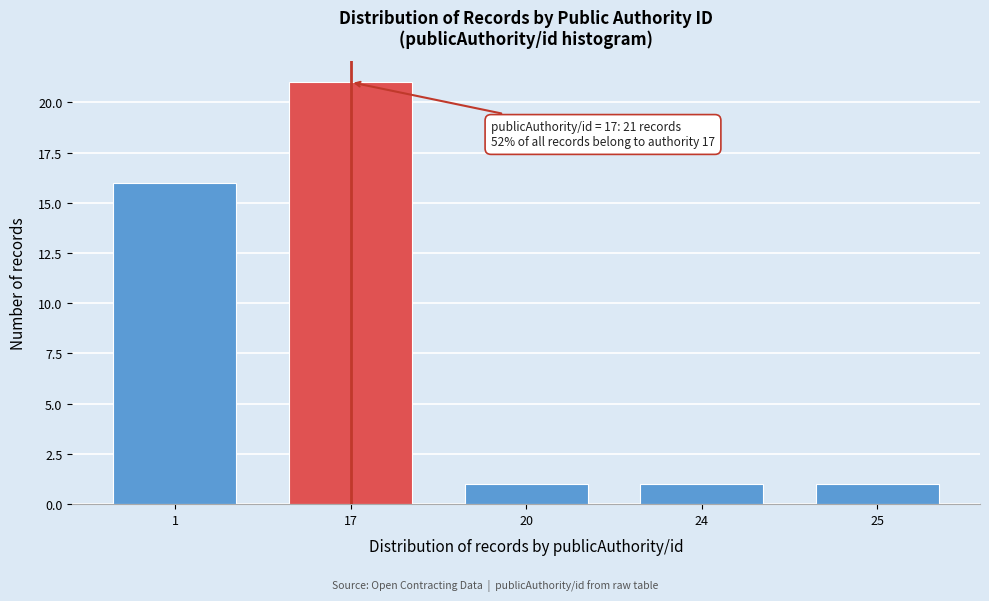

Reading left to right, list all the values displayed in this chart.

16	21	1	1	1